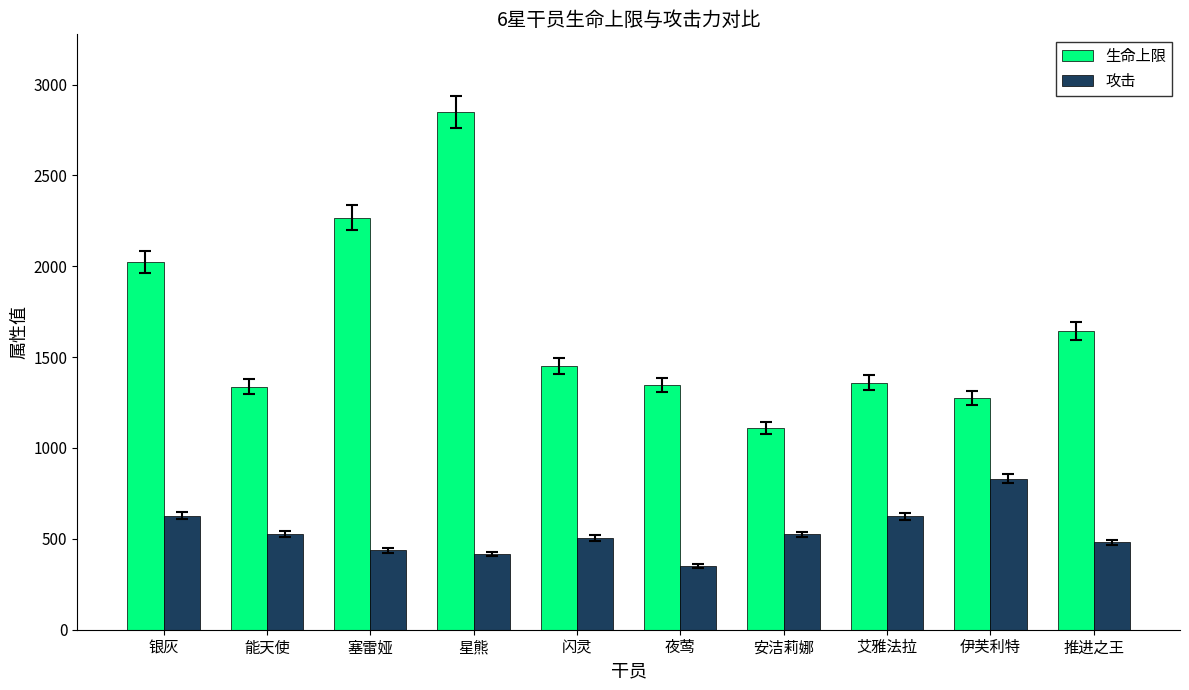

At 闪灵, list the series in order from largest to smallest.

生命上限, 攻击